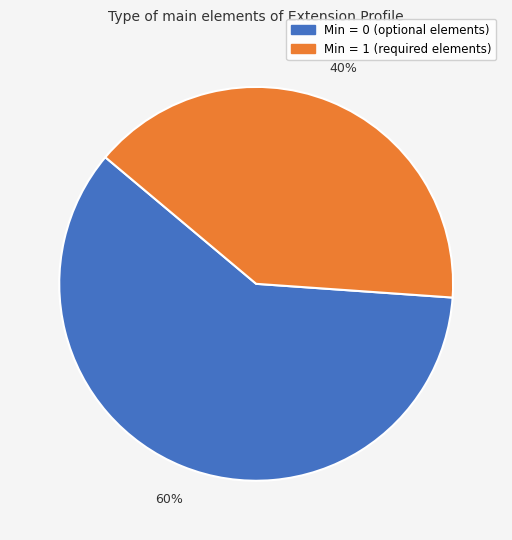

Is there a majority slice in this chart?

Yes